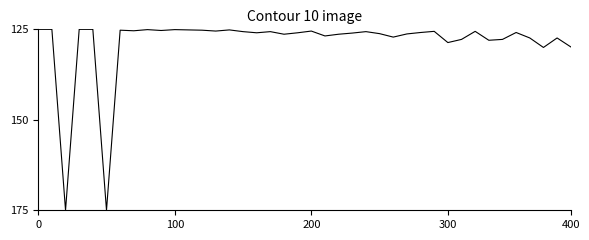

What is the difference between the maximum and minimum values?

50.0